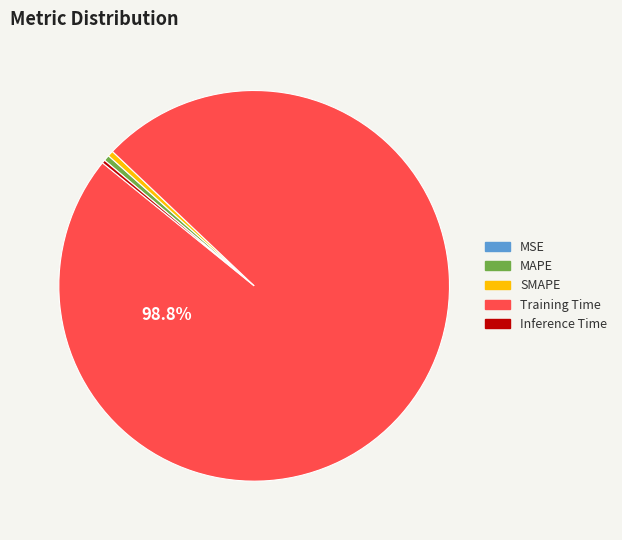

Which category has the biggest portion of the pie?

Training Time